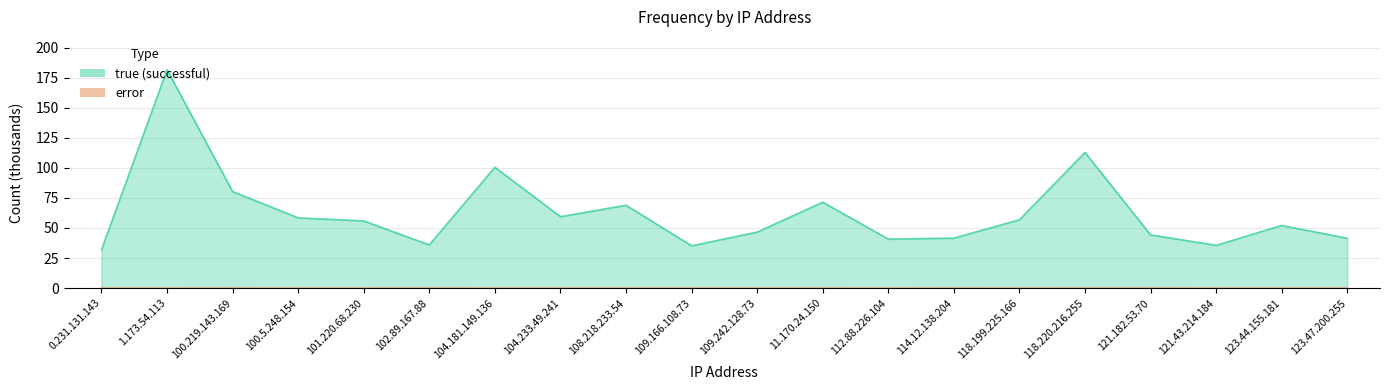

Reading right to left, transcribe all the data shown in this chart.

true: 41.5	52.1	35.6	44.3	112.9	56.9	41.6	40.8	71.5	46.6	35.2	68.9	59.4	100.5	36.0	55.9	58.4	80.3	181.6	31.9
error: 0.0	0.1	0.0	0.1	0.1	0.1	0.1	0.1	0.1	0.0	0.0	0.0	0.0	0.0	0.2	0.1	0.0	0.1	0.1	0.1